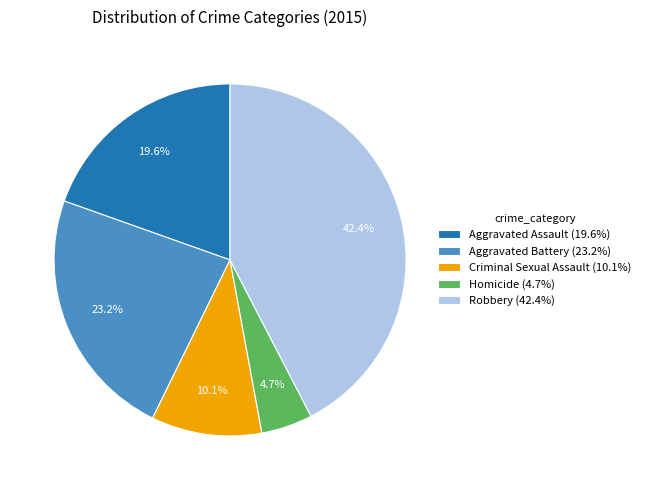

Count the number of slices in the pie.

5